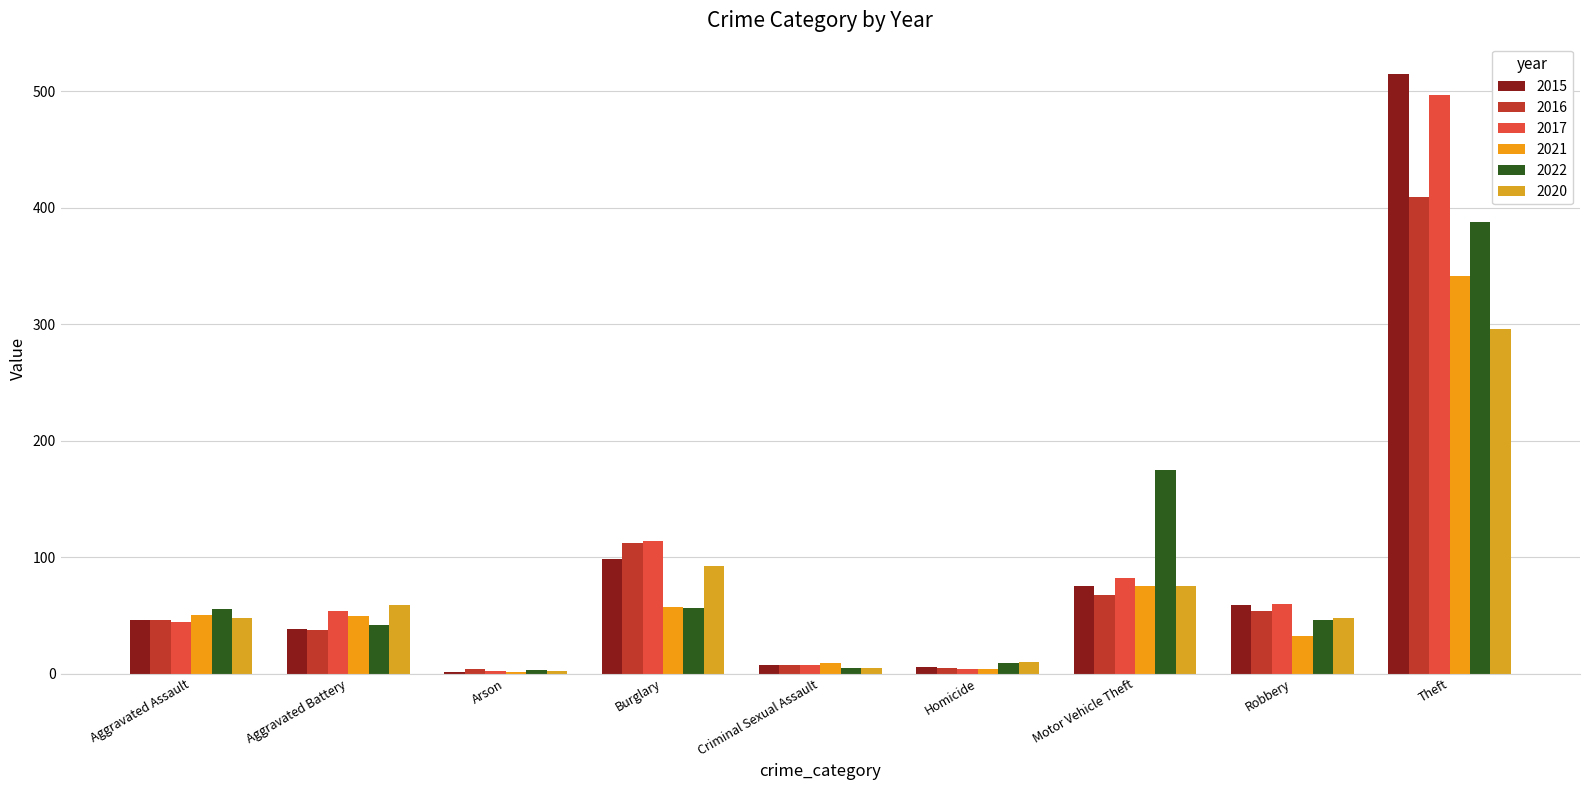

How many groups of bars are there?

9